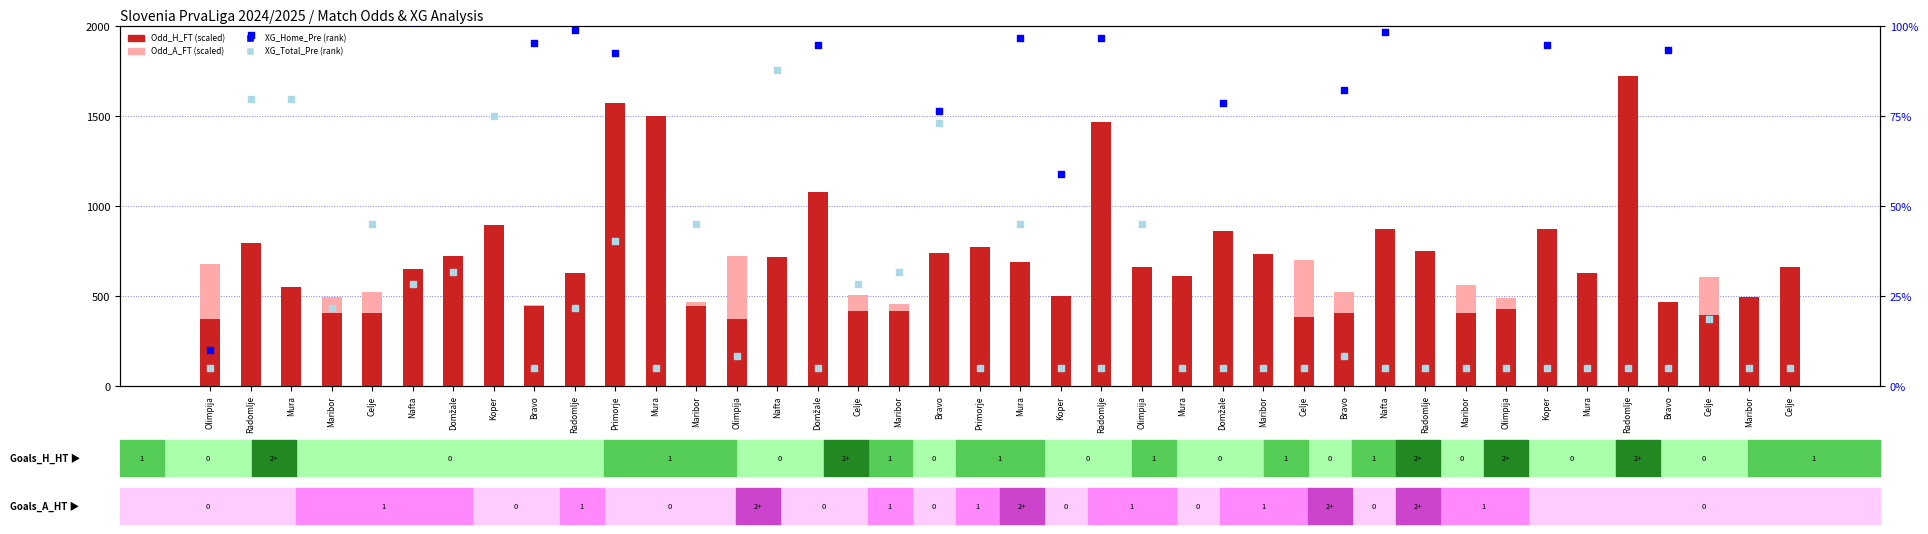

At how many categories does at least one series exceed 1051?

5